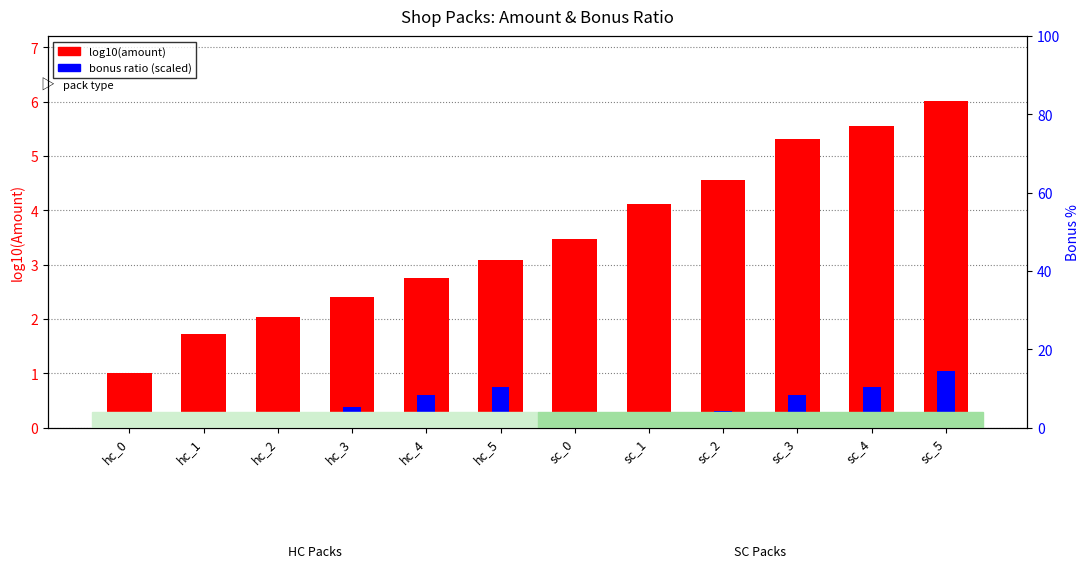

What is the approximate value of log10(amount) at hc_0?

1.0